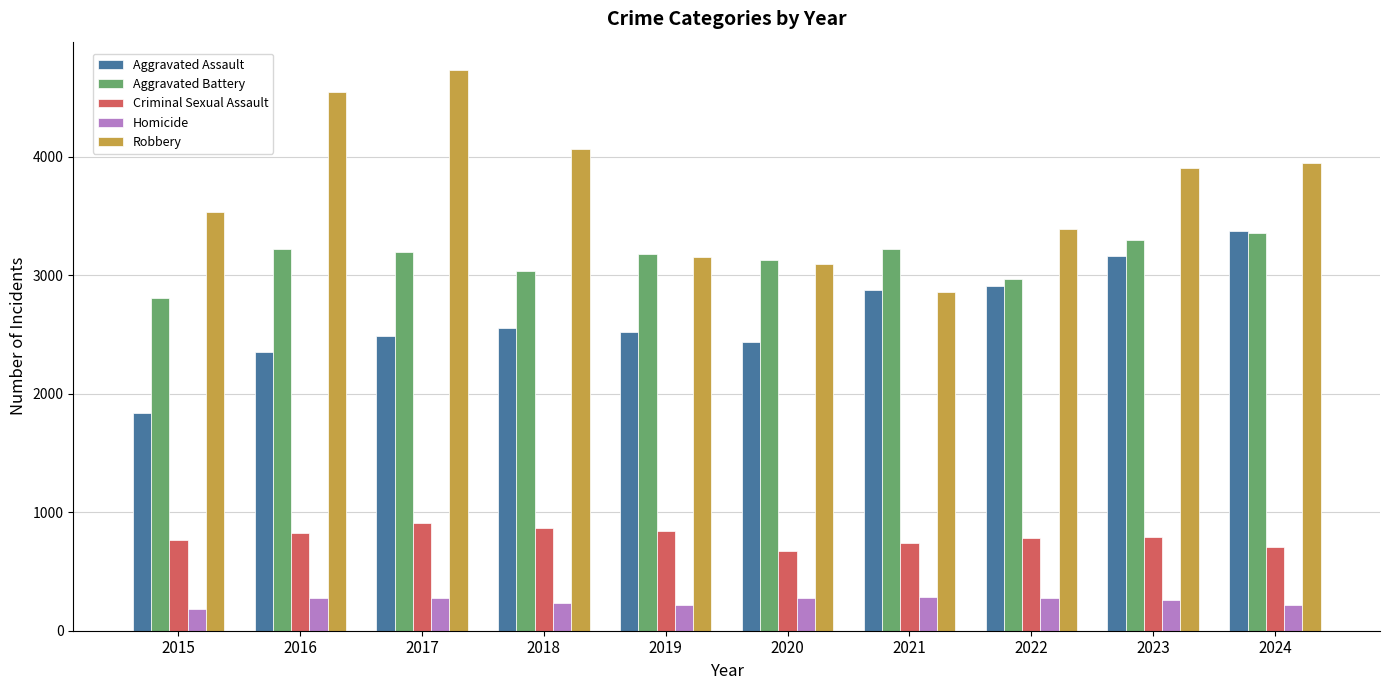

How many values in the Aggravated Assault series are below 2555?

5